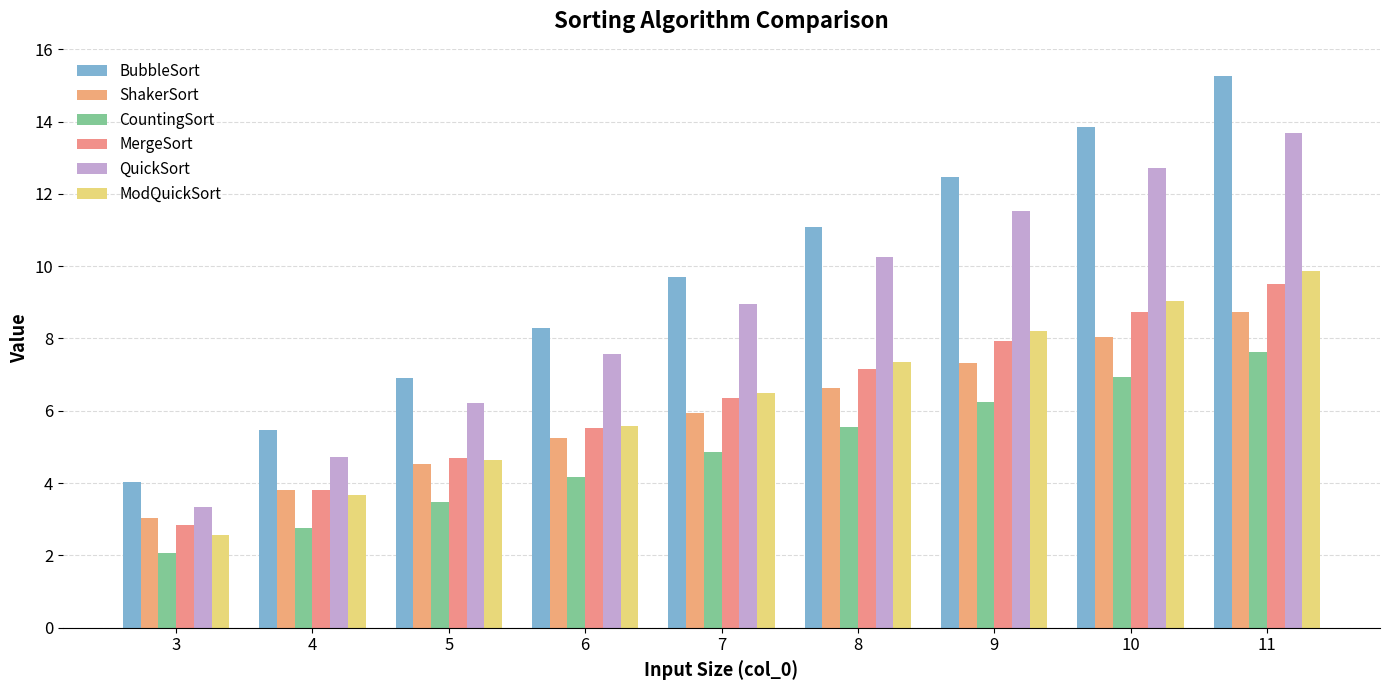

List the labels in order of BubbleSort value, smallest first.

3, 4, 5, 6, 7, 8, 9, 10, 11